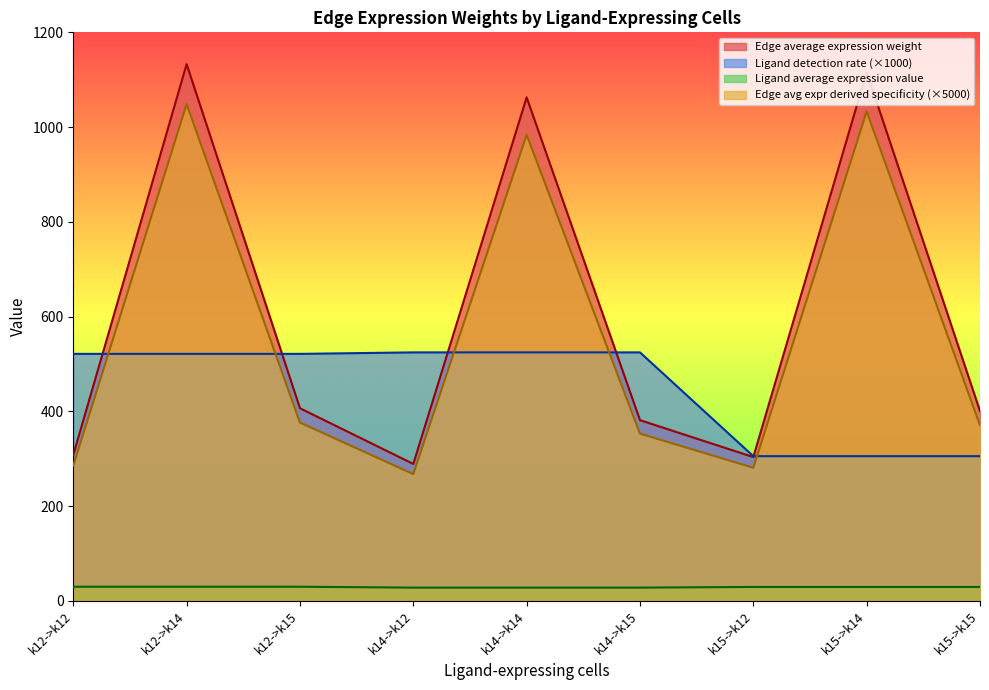

What is the sum of the Ligand detection rate values at k14->k15 and k14->k12?

1049.1